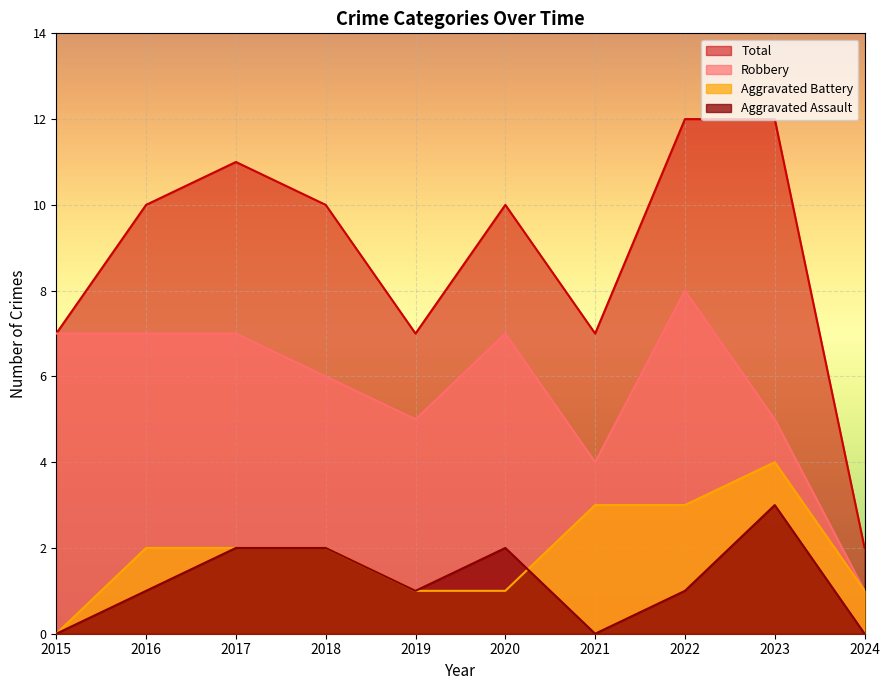

Rank the series by their maximum value, from highest to lowest.

Total, Robbery, Aggravated Battery, Aggravated Assault